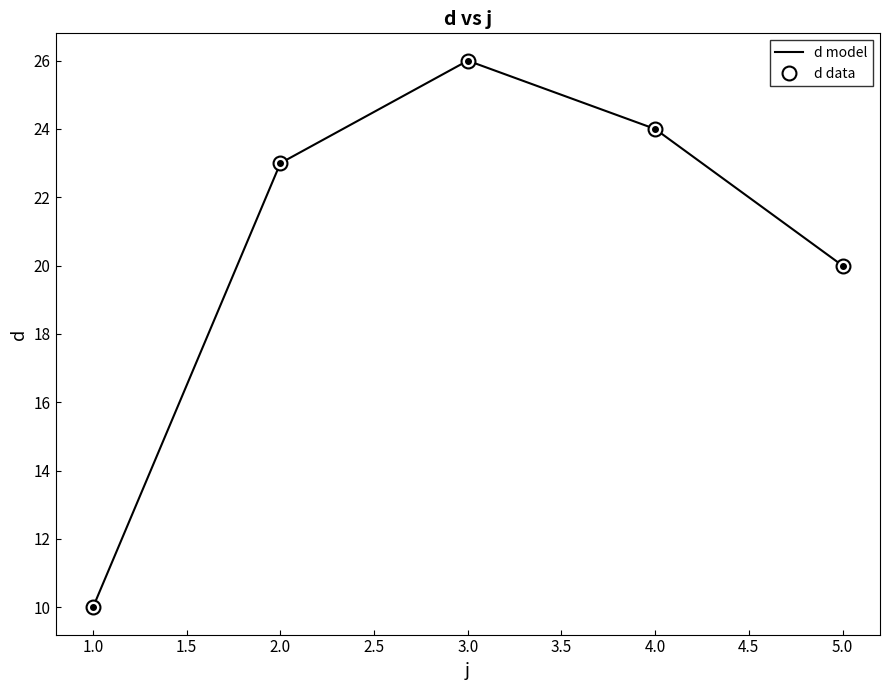

Count the number of data series in this chart.

2